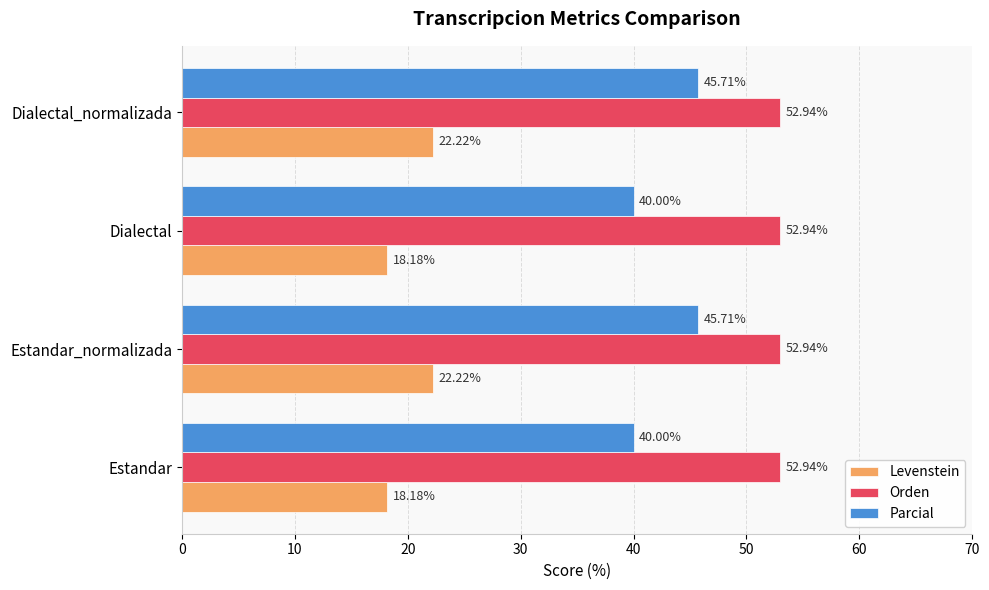

What is the sum of all Parcial values?

171.4